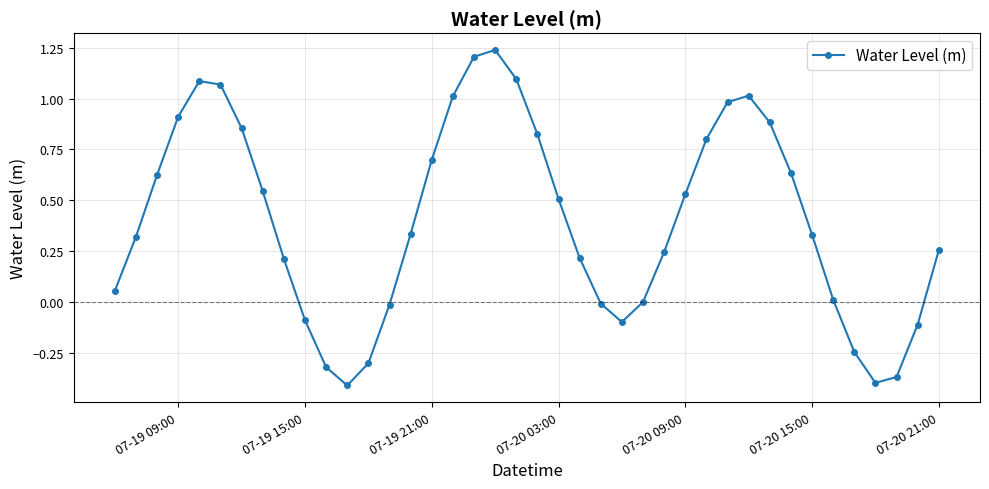

Is this an area chart (filled region under the line)?

No